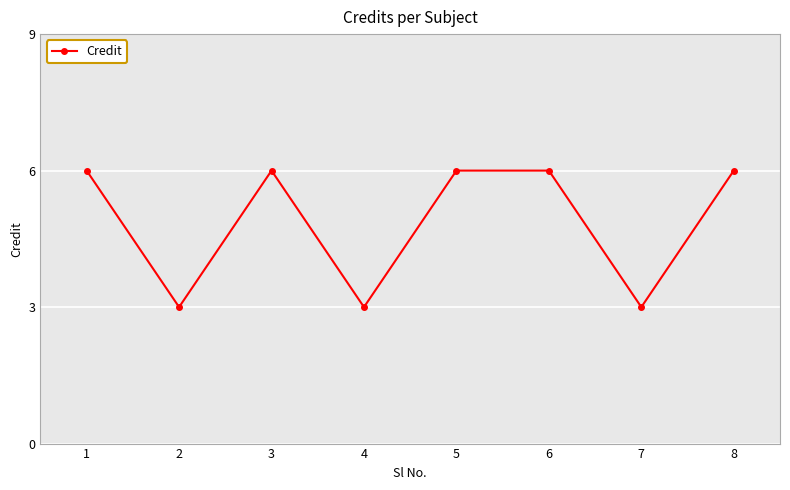

Does the chart have visible grid lines?

Yes